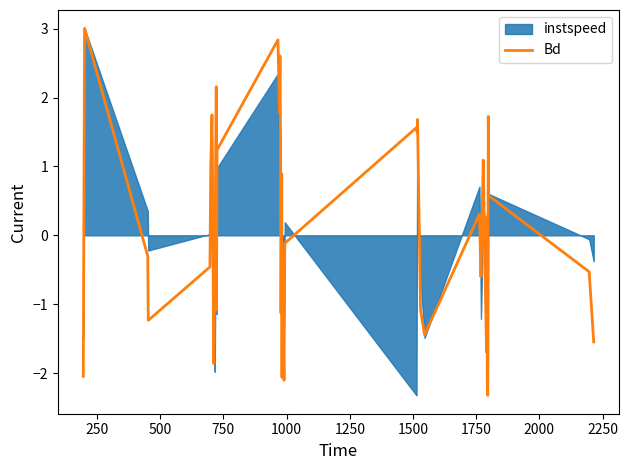

Reading right to left, extract all data points from this chart.

-1.5	-0.5	0.6	1.7	-2.3	-2.2	0.3	-1.7	0.4	1.1	-0.6	0.3	-1.4	-1.1	1.7	1.5	1.6	-0.1	-2.1	-0.4	-2.1	0.9	-1.1	1.5	2.6	1.8	2.8	1.2	-1.1	2.2	-0.7	-1.9	1.2	1.7	1.0	-0.5	-1.2	-0.3	3.0	-2.0